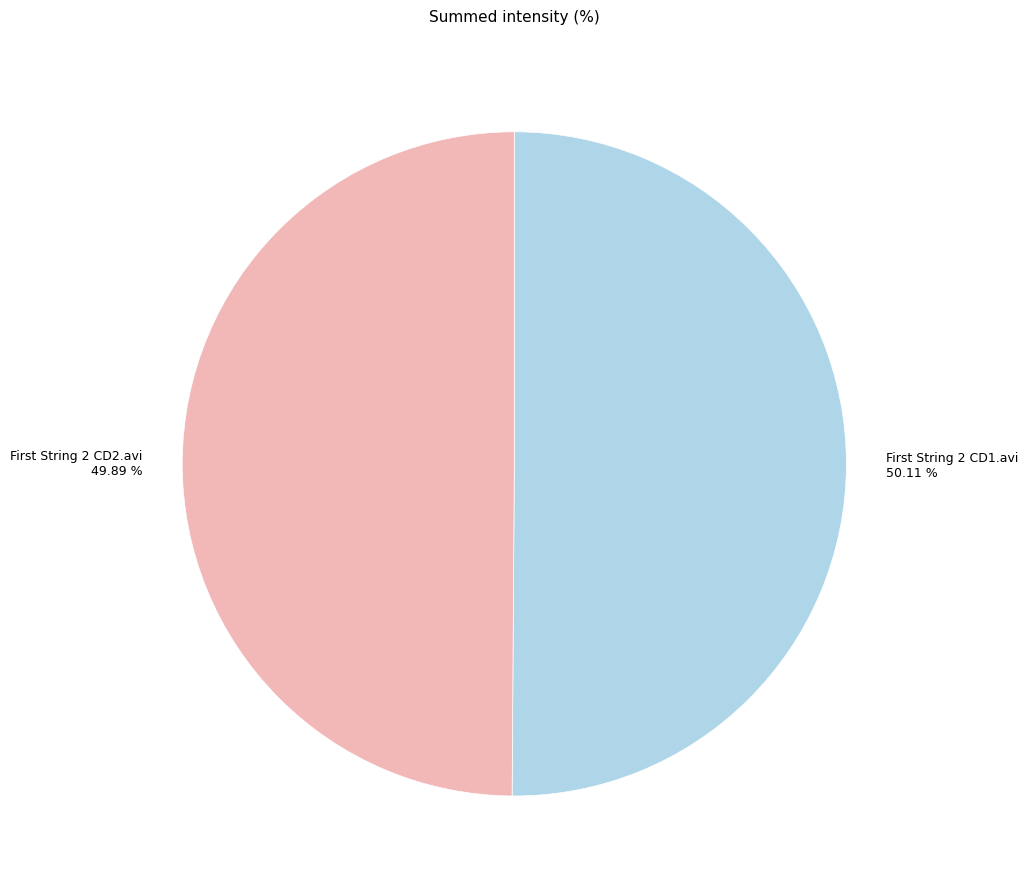

Is there a majority slice in this chart?

Yes